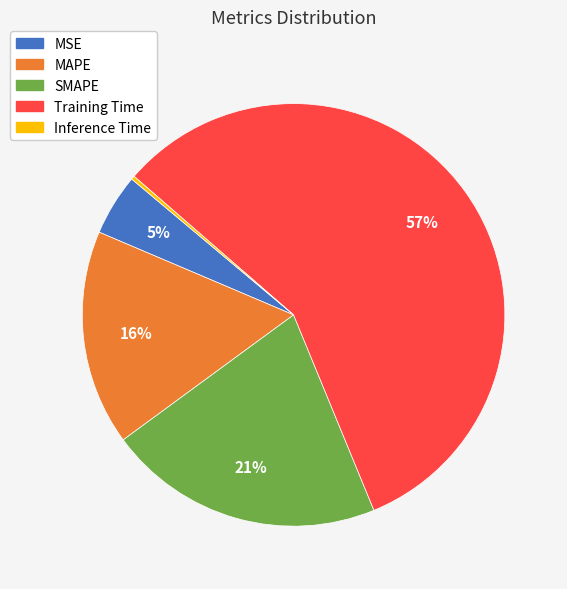

Which slice is the largest?

Training Time